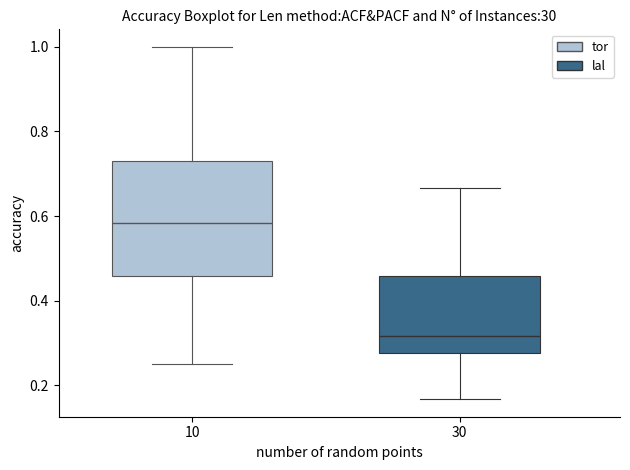

Which box is the tallest, from its lower edge to its upper edge?

10